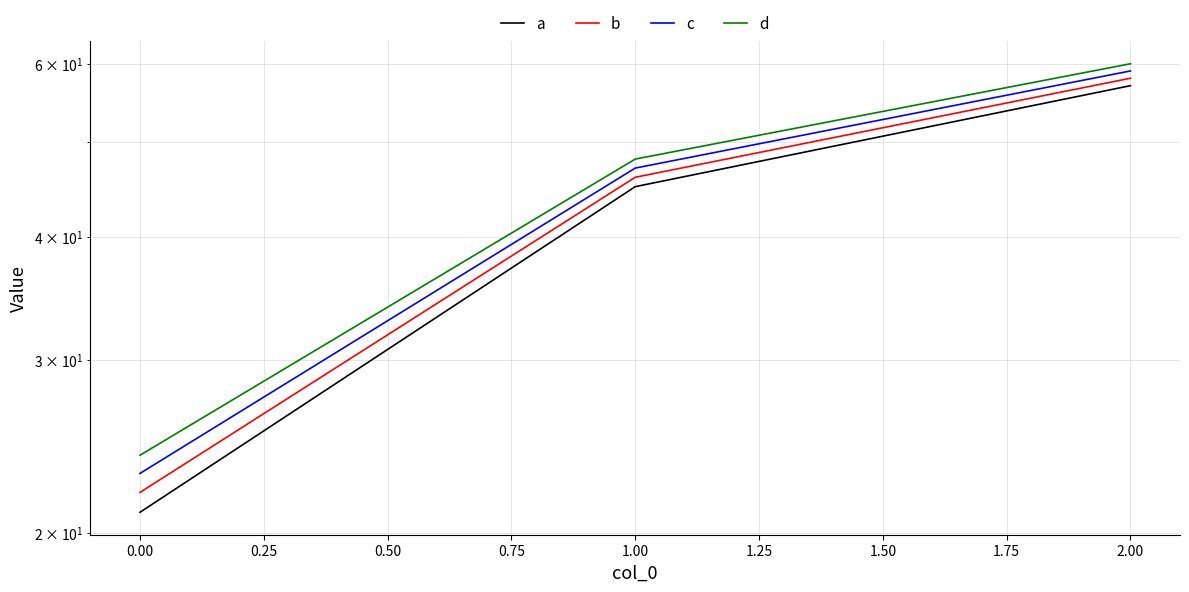

What are all the series names shown in the legend?

a, b, c, d